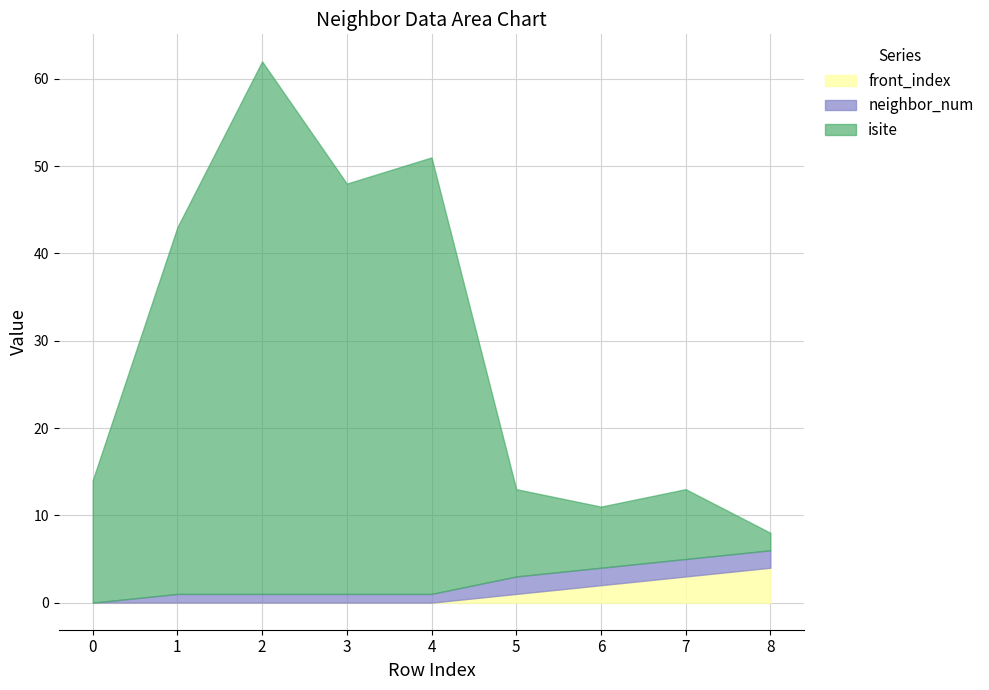

Which series has the largest range (max minus min)?

isite